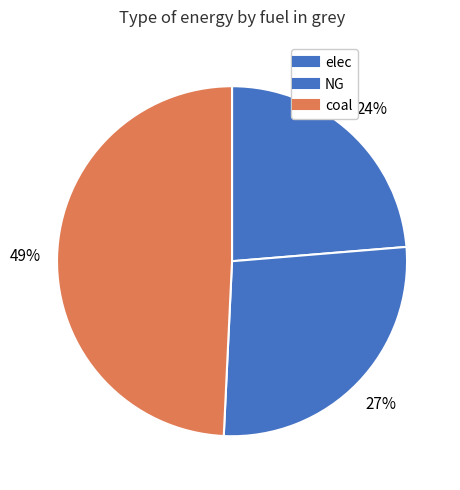

What percentage do NG and coal together represent?

76.3%